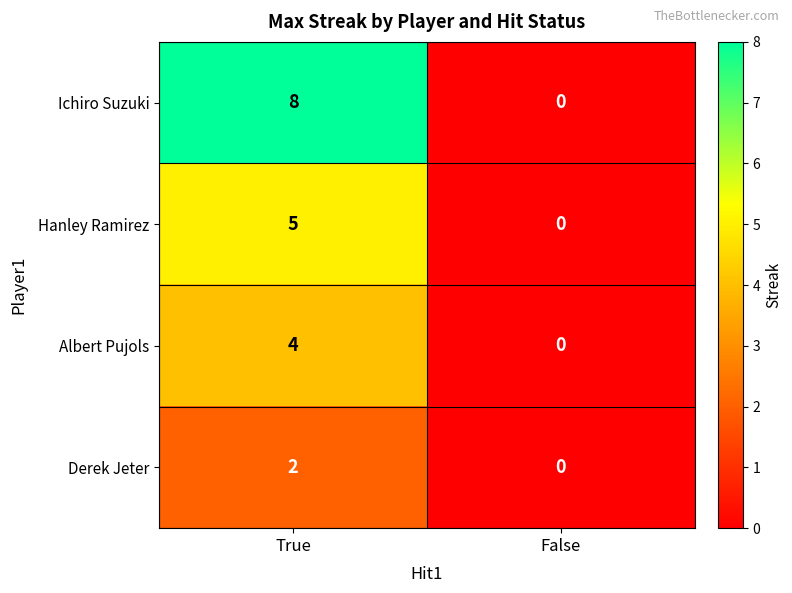

How many series are shown in this chart?

4